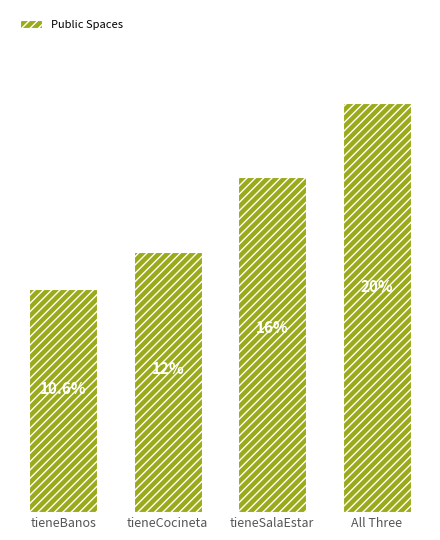

What is the change in value from tieneSalaEstar to All Three?

+2